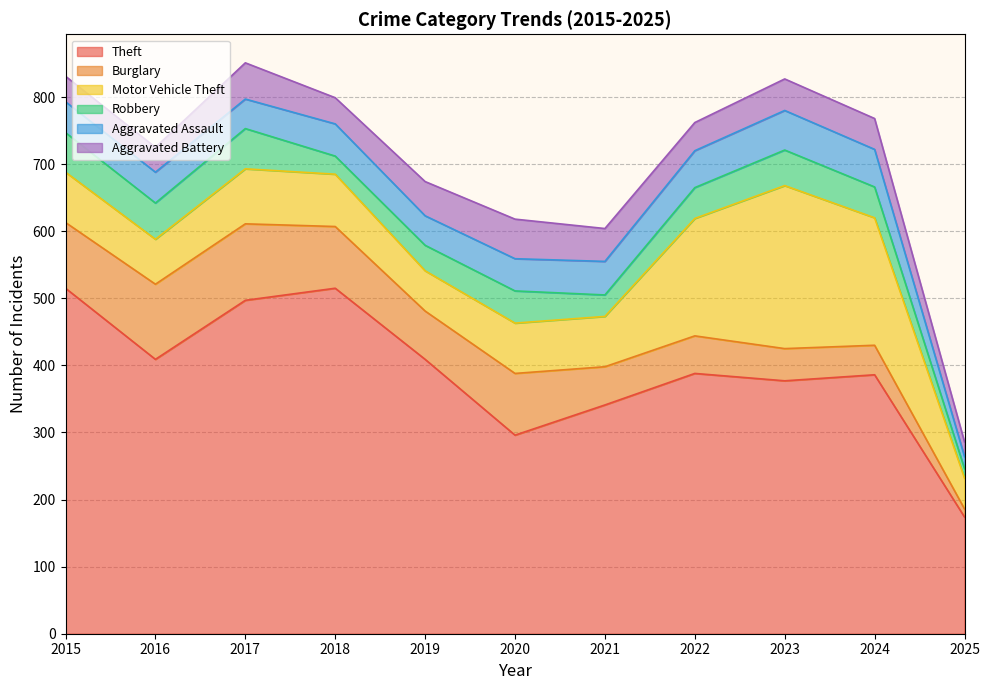

At which label does Aggravated Battery reach its peak?

2020